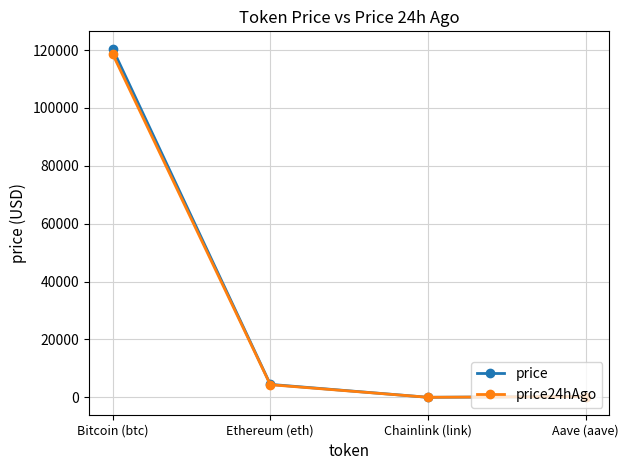

Rank the series by their maximum value, from lowest to highest.

price24hAgo, price